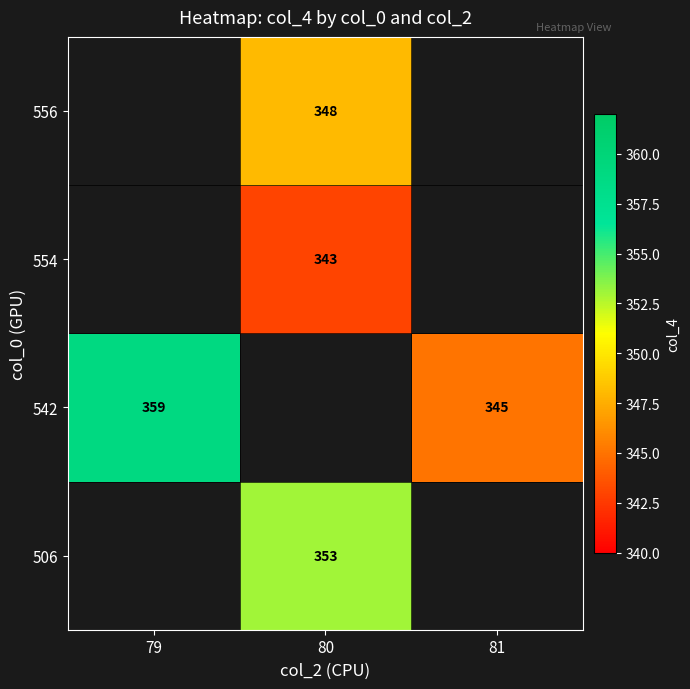

The value of 554 at 80 is 198. True or false?

False